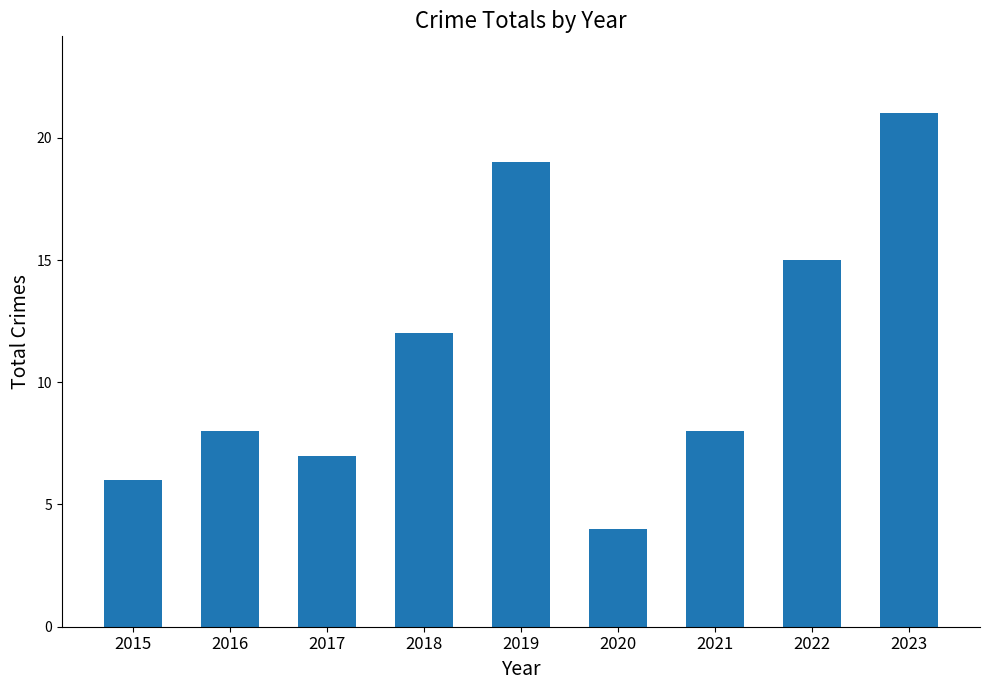

What is the smallest value displayed?

4